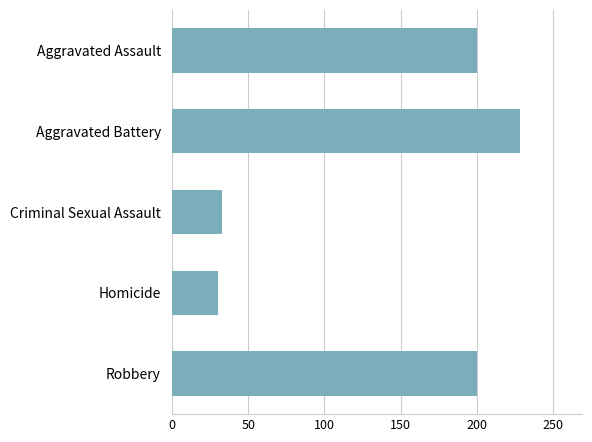

What is the sum of all values?

691